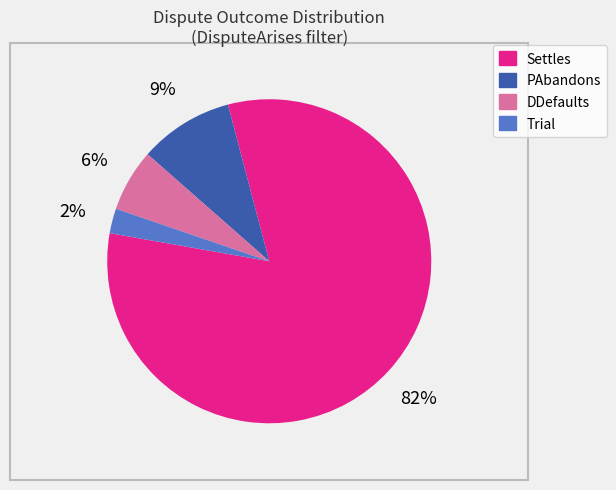

To the nearest percent, what is the average slice percentage?

25%